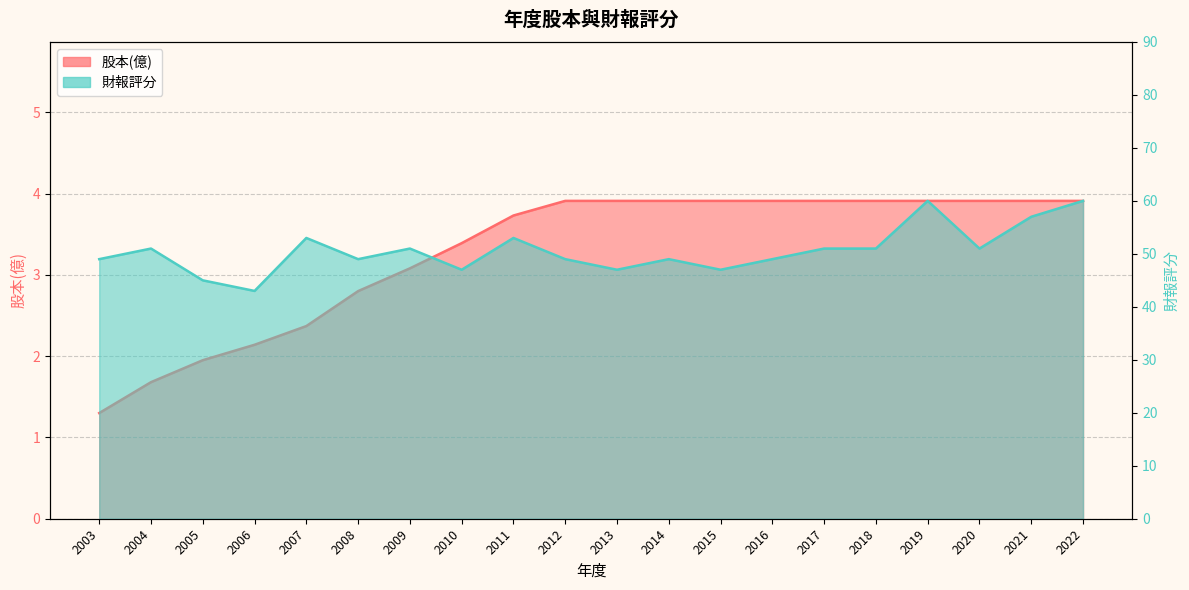

What is the total value across all series at 2021?

60.9